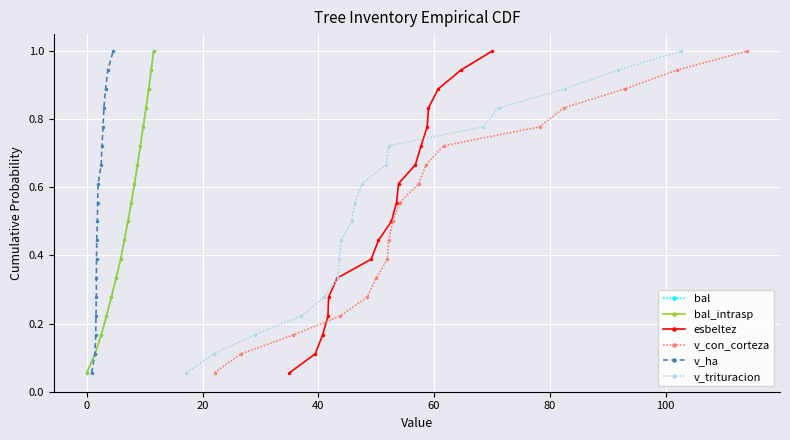

What is the maximum value for esbeltez?

1.0